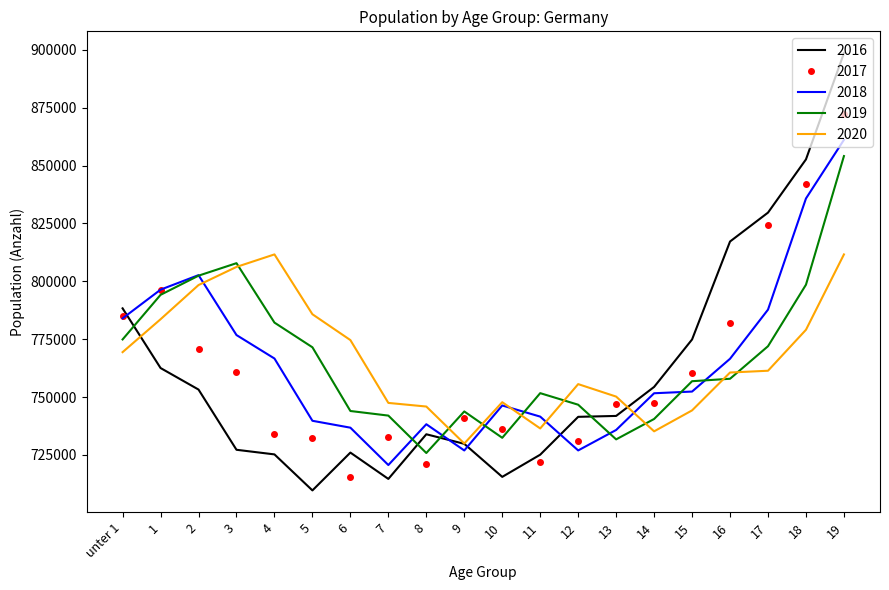

What is the maximum value shown in the chart?

898526